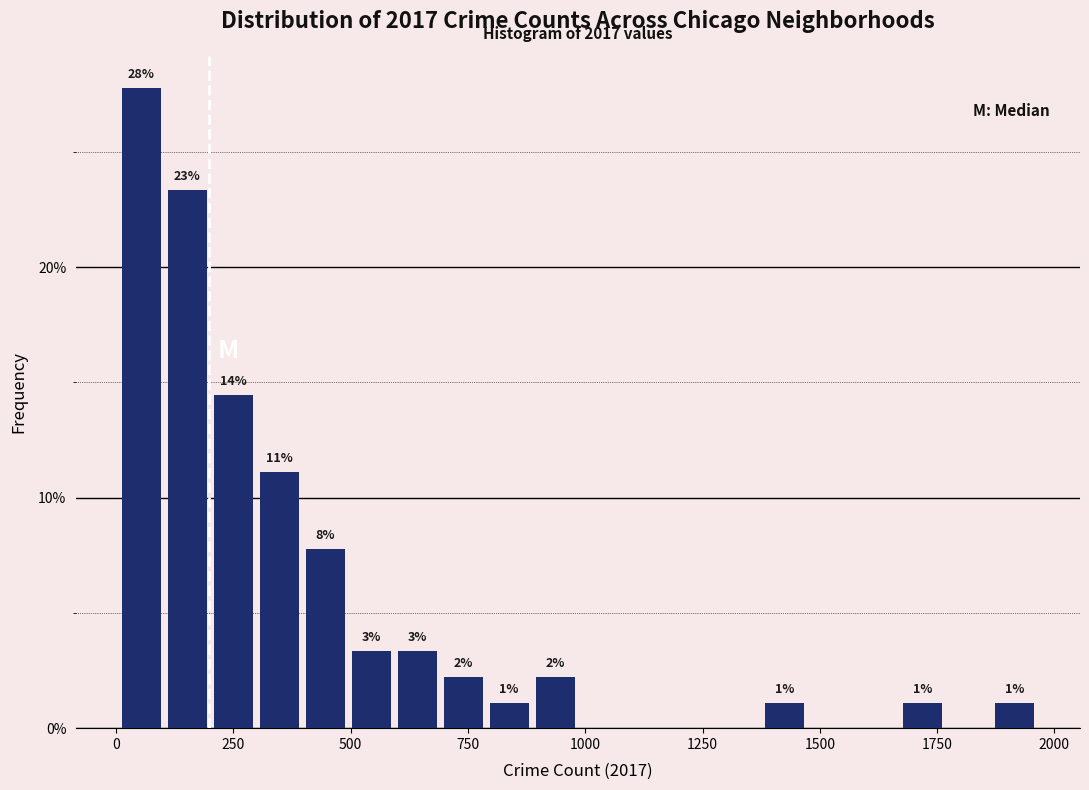

Around what value on the x-axis is the tallest bar? Give the approximate position of its centre, as read against the axis.

50